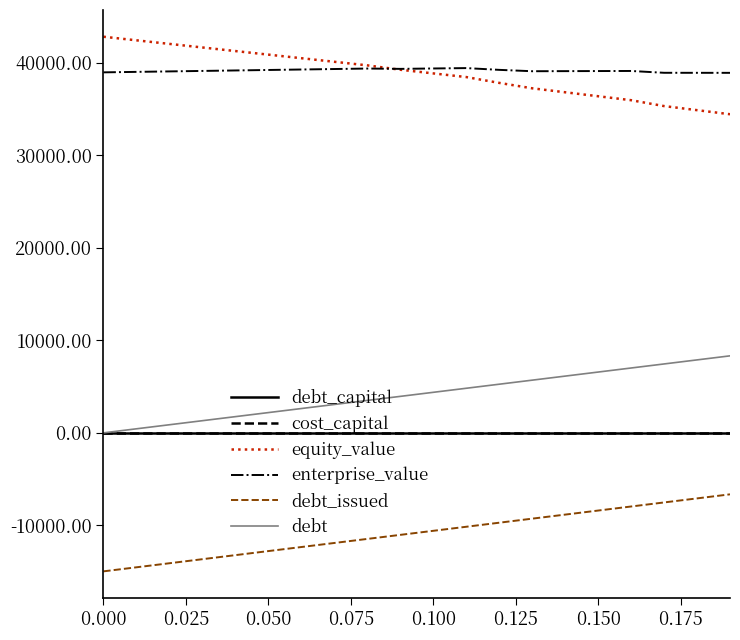

What is the greatest value displayed?

42813.7